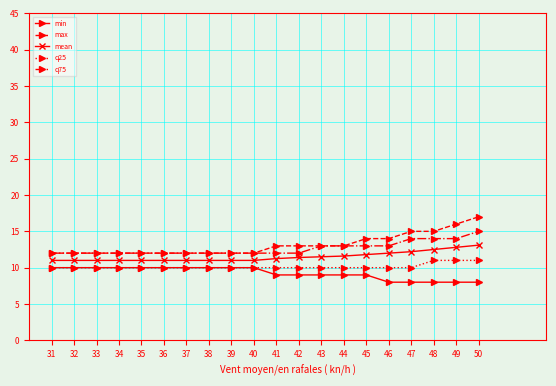

Is it true that max equals 16.6 at 38?

False